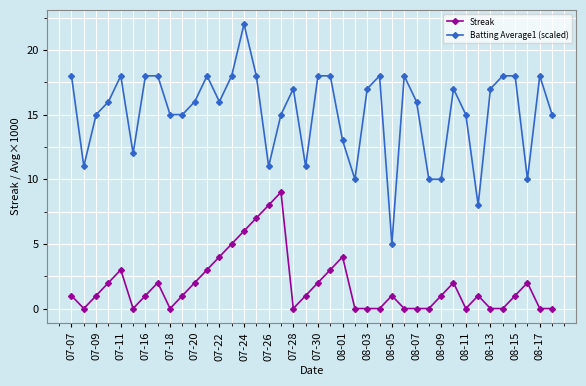

What is the maximum value for Streak?

9.0